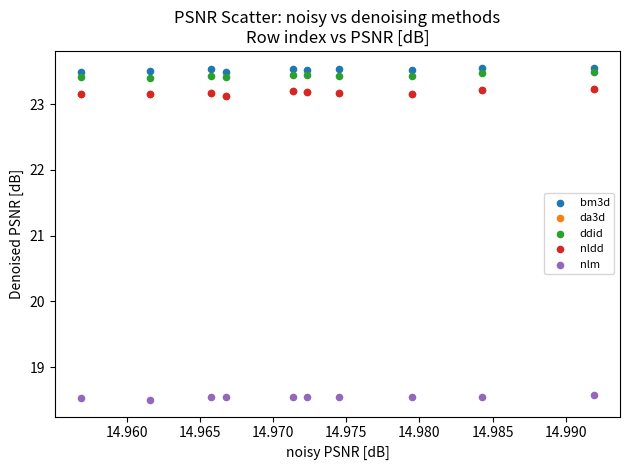

What are all the series names shown in the legend?

bm3d, da3d, ddid, nldd, nlm